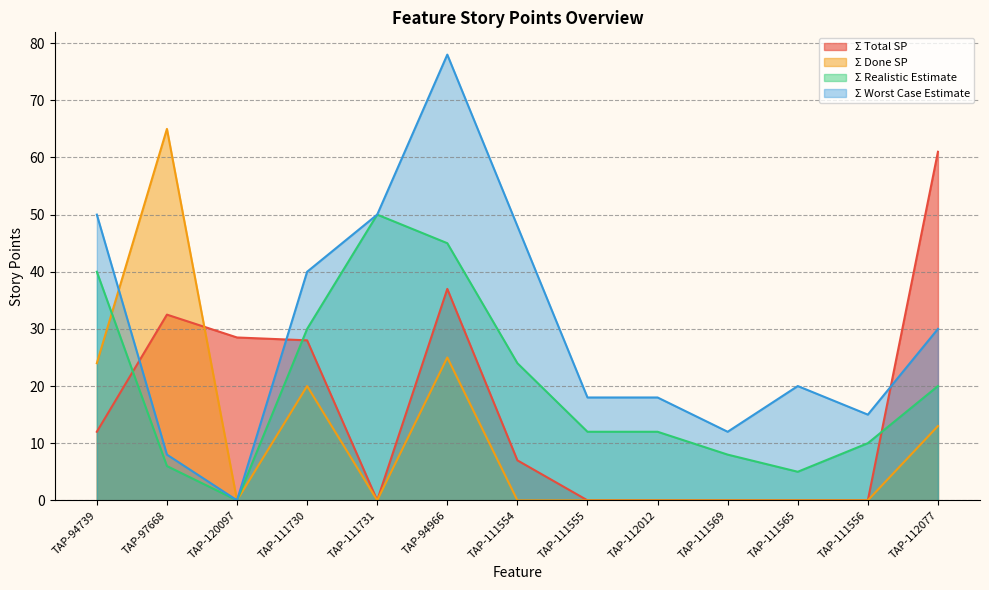

What position from the right is TAP-111554?

7